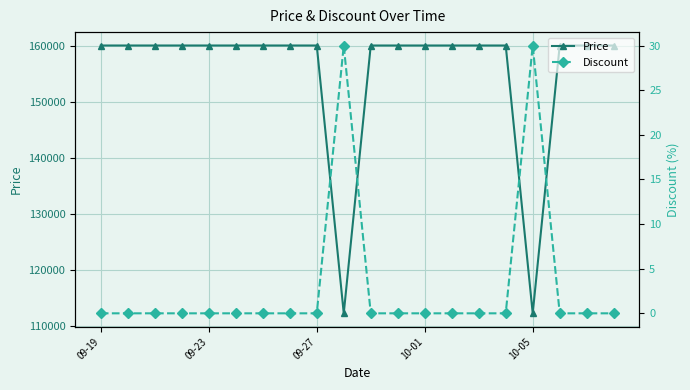

How many values in Discount are above zero?

2